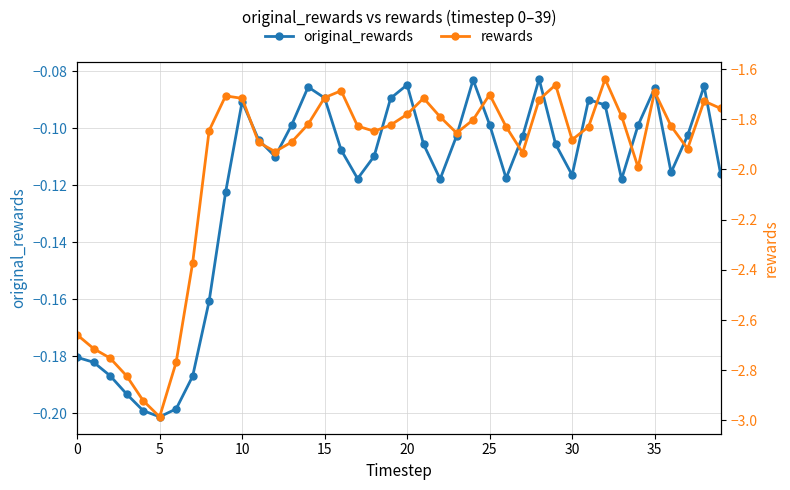

List the series in order of their overall mean, highest first.

original_rewards, rewards